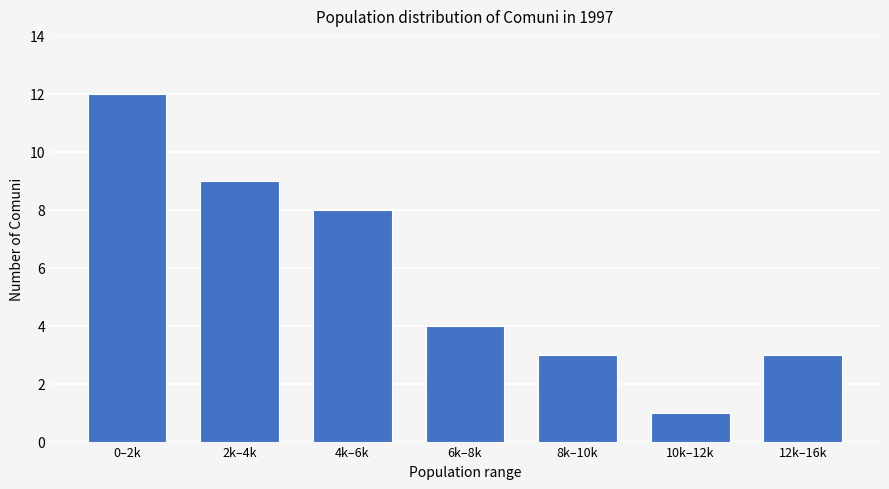

Reading right to left, what are all the values shown in this chart?

3	1	3	4	8	9	12